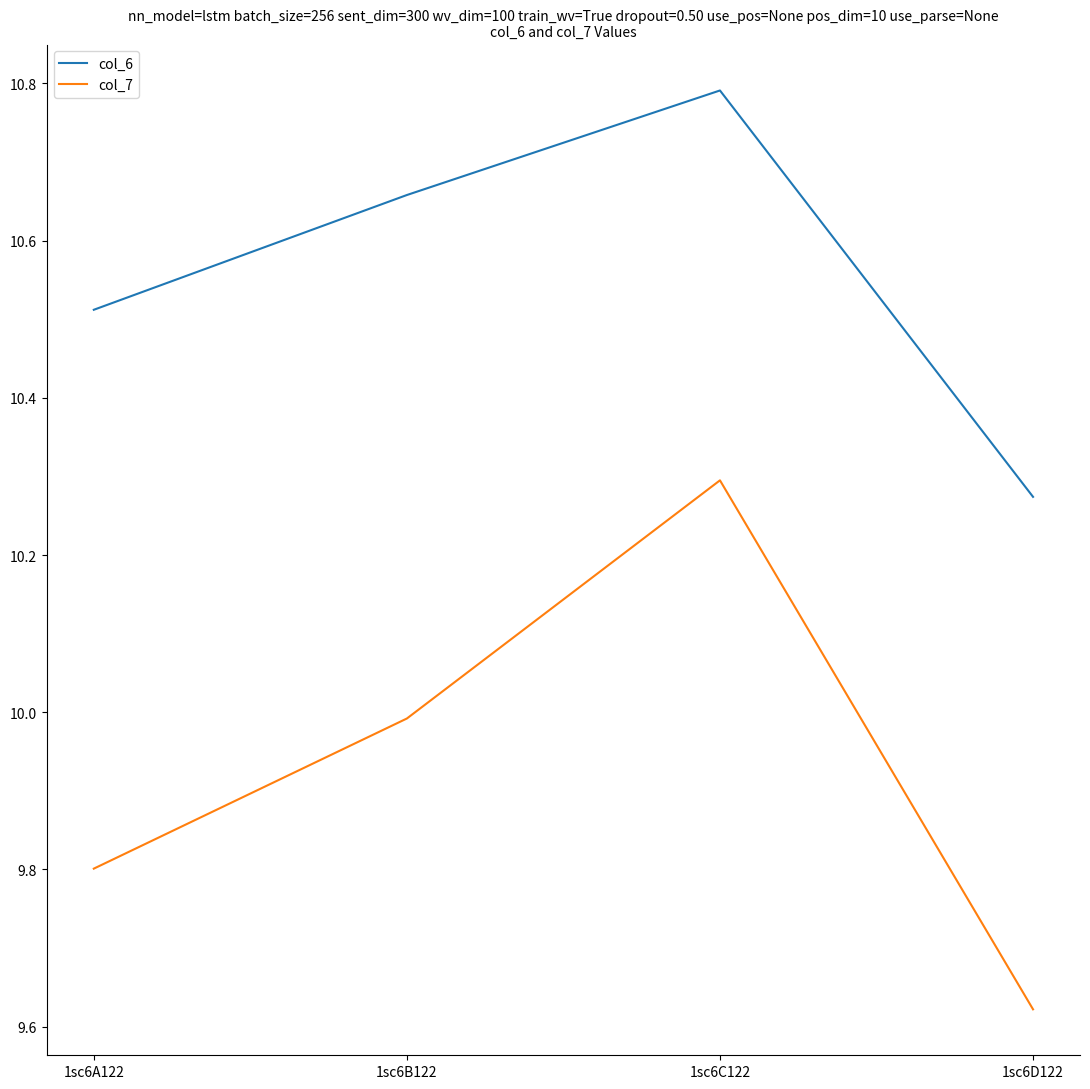

How many interior local peaks does the col_6 series have?

1